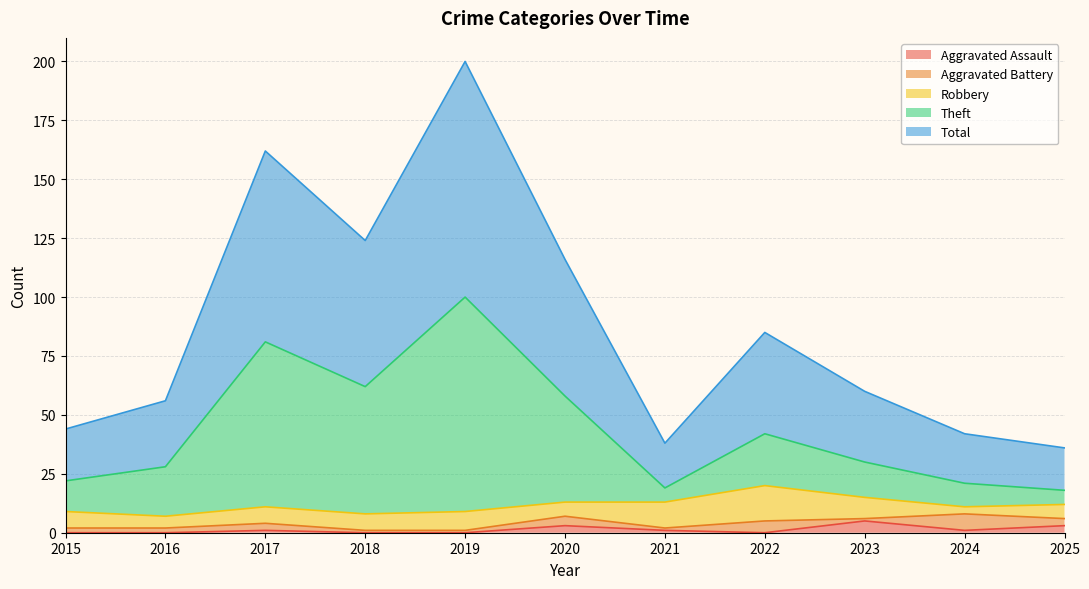

What is the value of the Theft point at the 8th from the left?

42